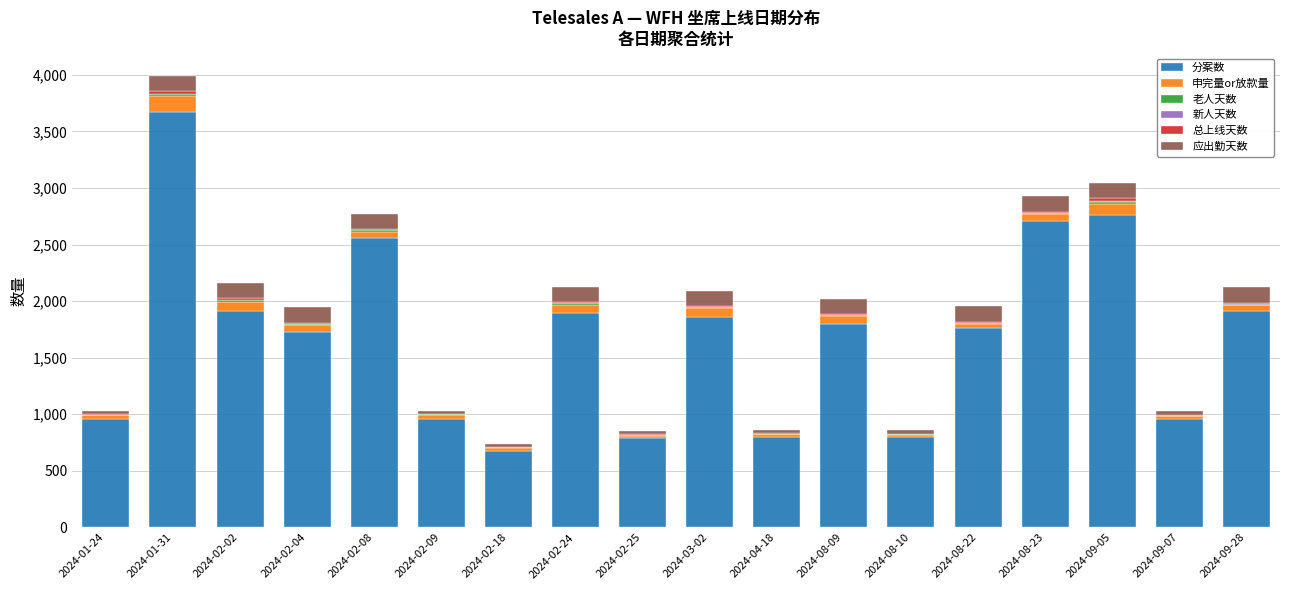

At which category is the sum across all series the highest?

2024-01-31